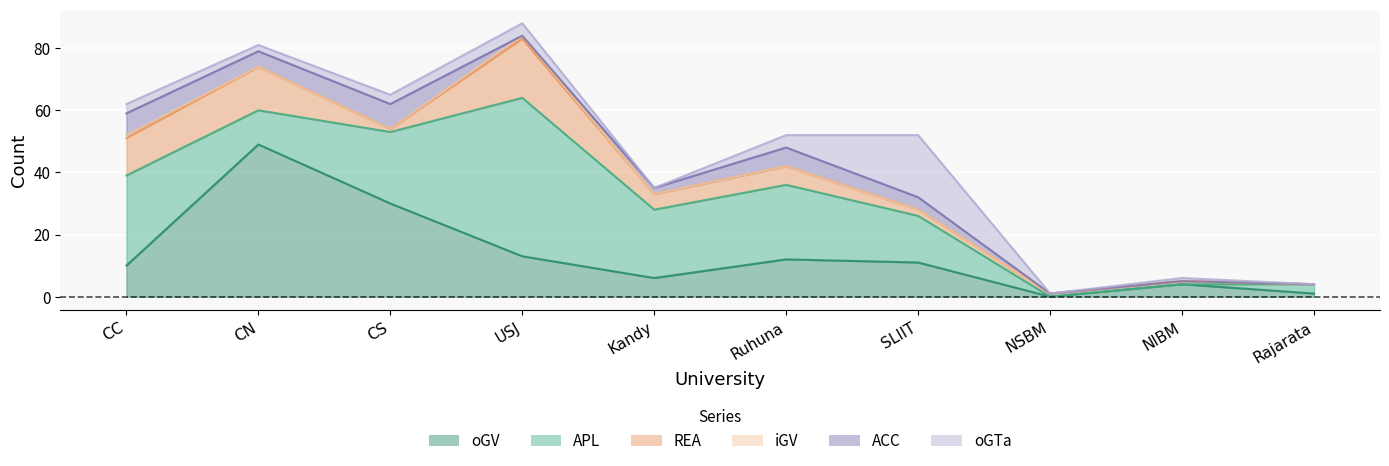

What is the spread (max minus min) of values at CS?

30